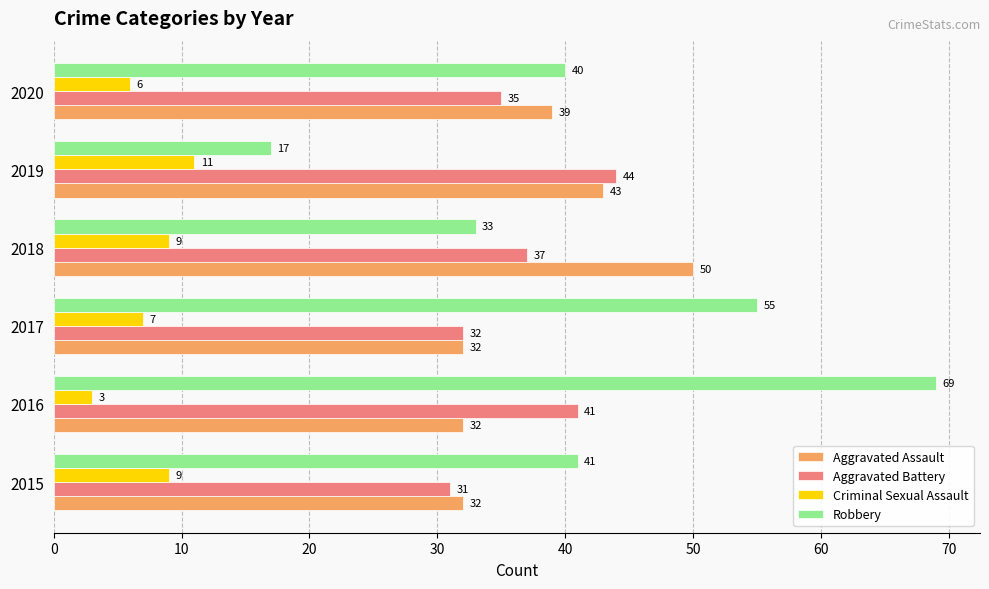

True or false: Aggravated Battery has a value of 71 at 2019.

False